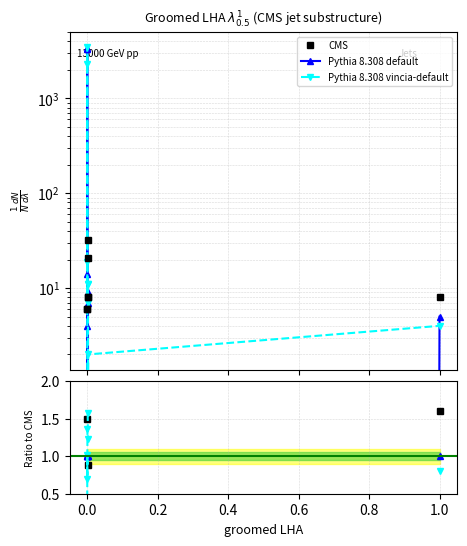

Between 0.8 and 1.0, which series saw the biggest shift?

CMS